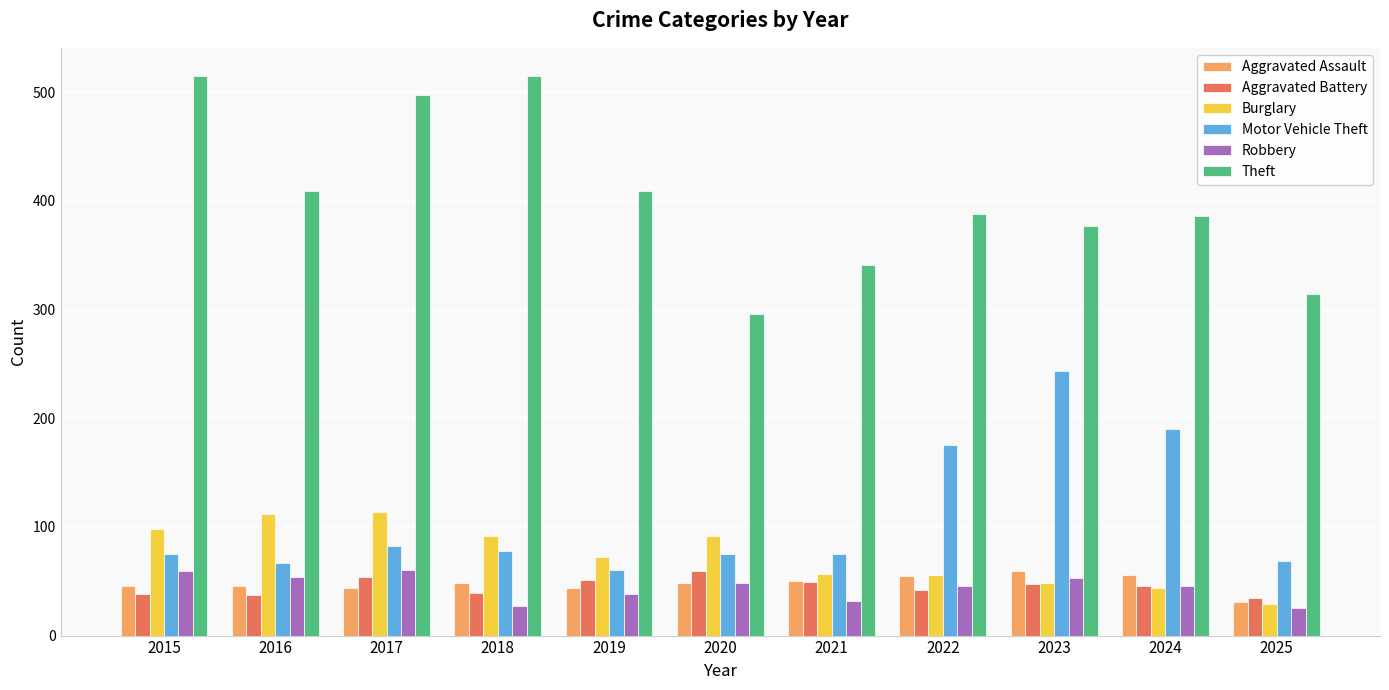

What is the sum of the Theft values at 2024 and 2015?

901